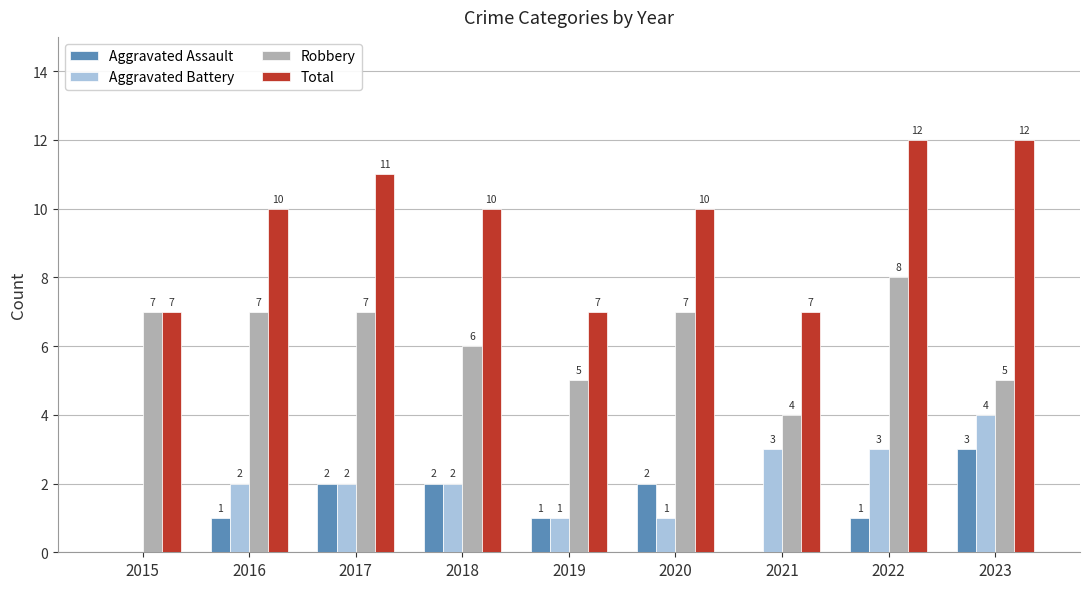

What is the approximate value of Robbery at 2017?

7